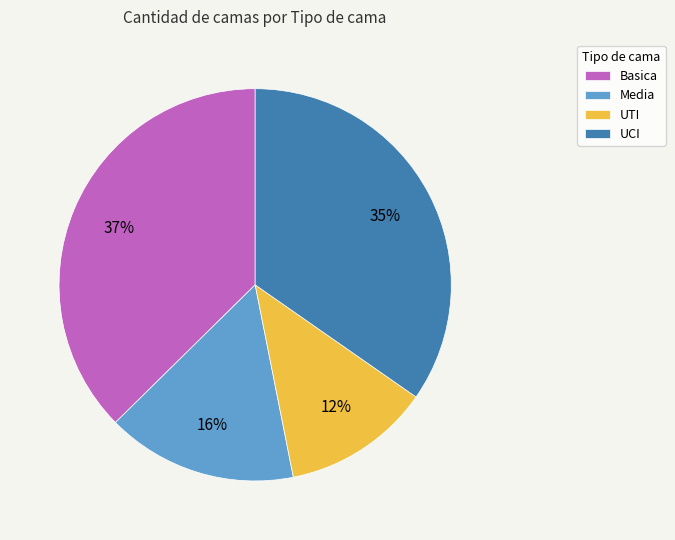

Which has a higher value, Media or Basica?

Basica